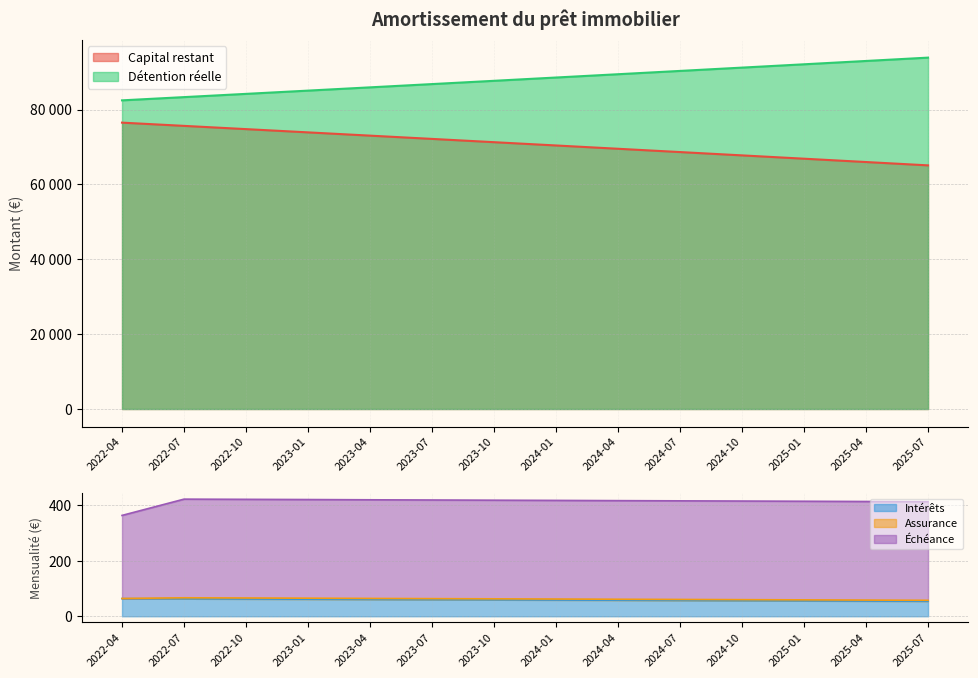

What is the highest value of the Intérêts series?

63.5